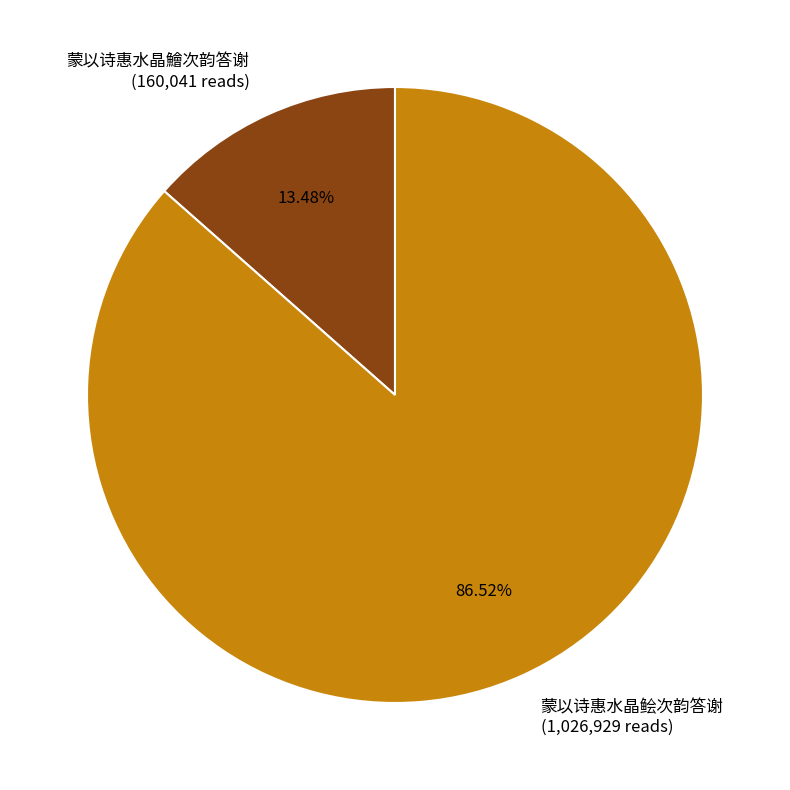

How many slices are in this pie chart?

2